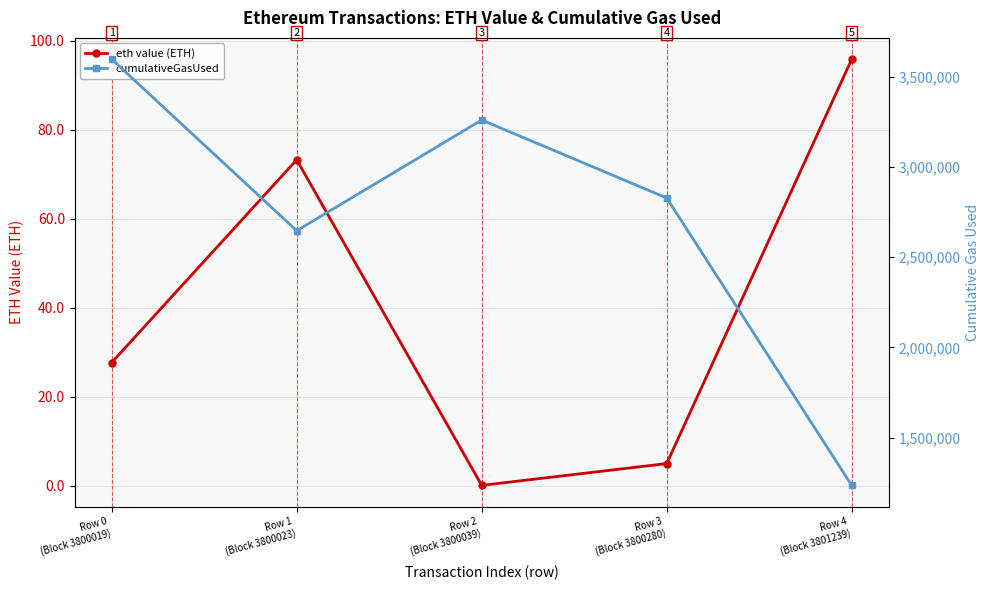

What is the value of the cumulativeGasUsed point at the 1st from the left?

3596434.0